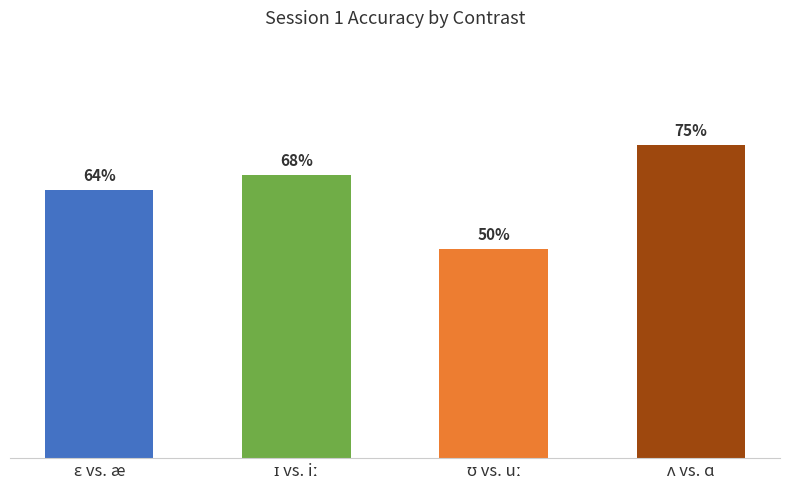

Does the chart contain any negative values?

No